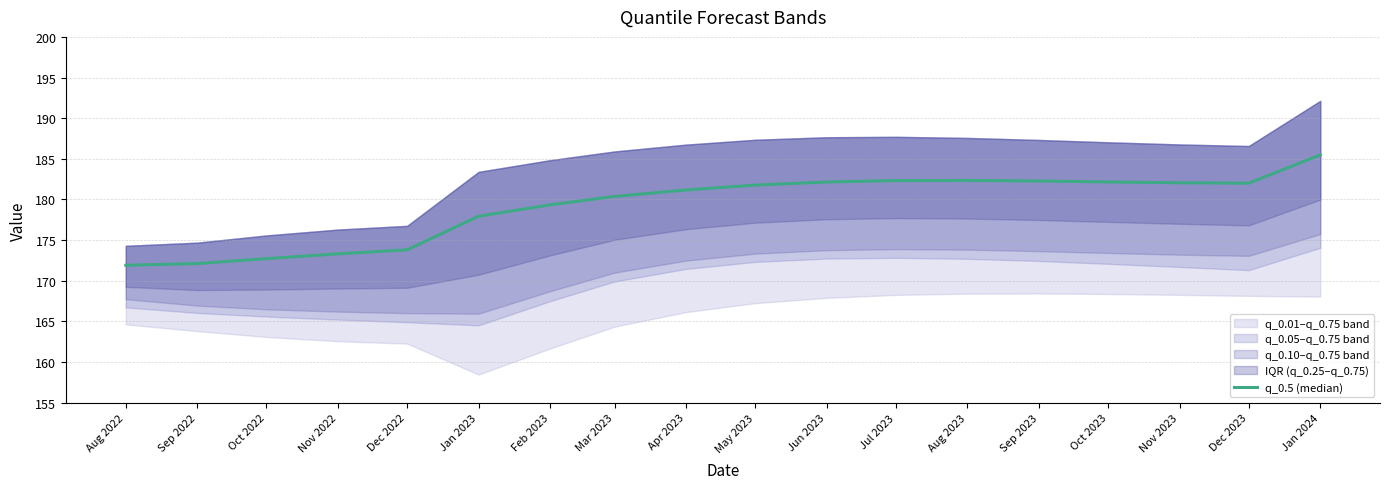

The chart shows a value of 243.1 at Jul 2023. True or false?

False